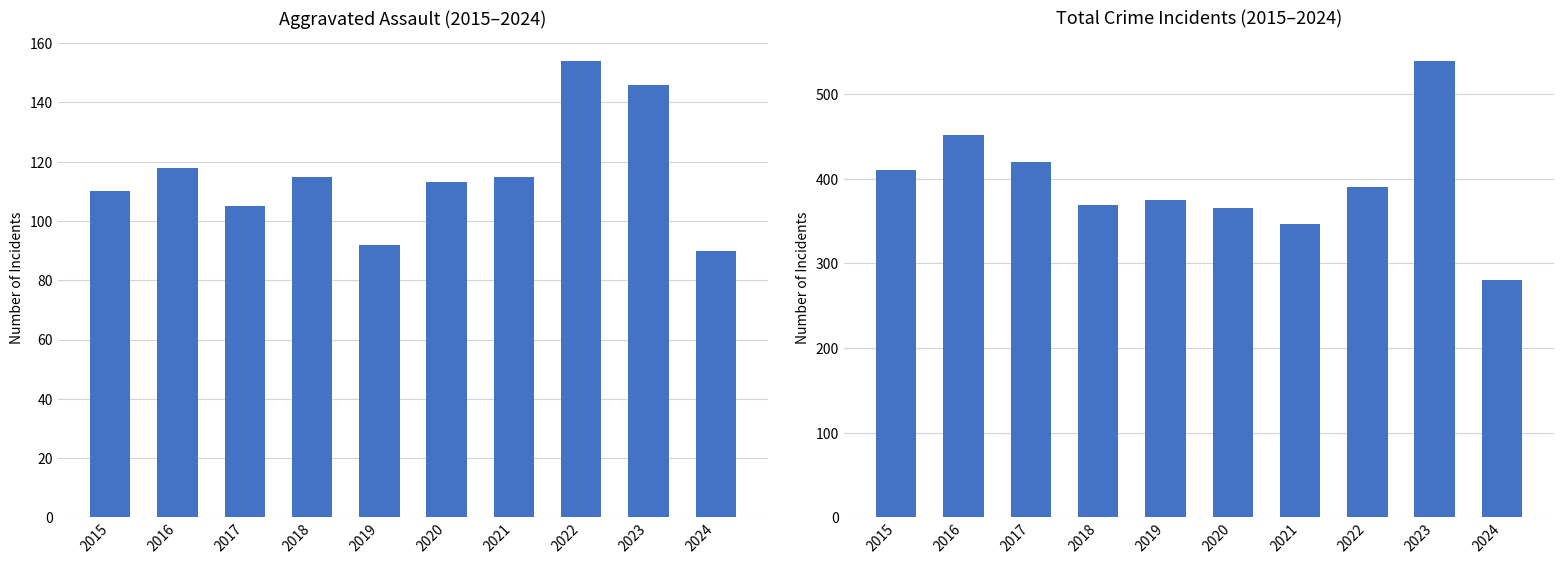

Reading left to right, extract all data points from this chart.

Aggravated Assault: 2015=110	2016=118	2017=105	2018=115	2019=92	2020=113	2021=115	2022=154	2023=146	2024=90
Total: 2015=410	2016=451	2017=420	2018=369	2019=375	2020=365	2021=346	2022=390	2023=539	2024=280